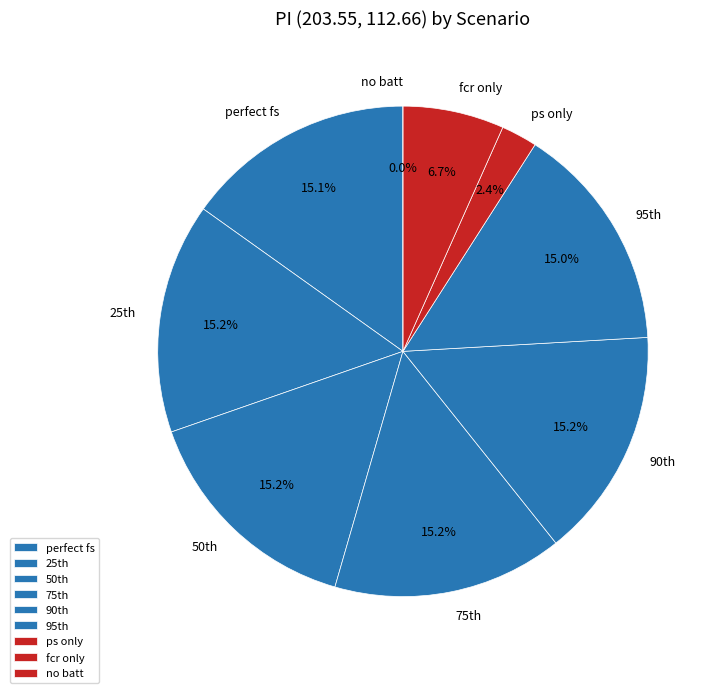

To the nearest percent, what is the difference between the largest and smallest slice percentages?

15%